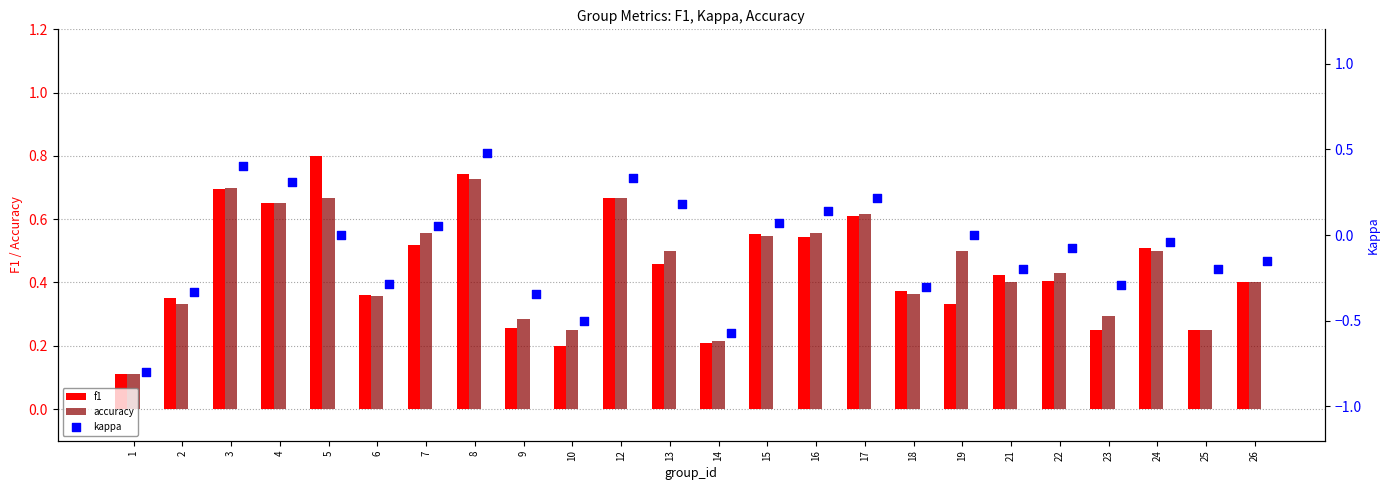

Is the value of f1 at 1 greater than the value of accuracy at 10?

No